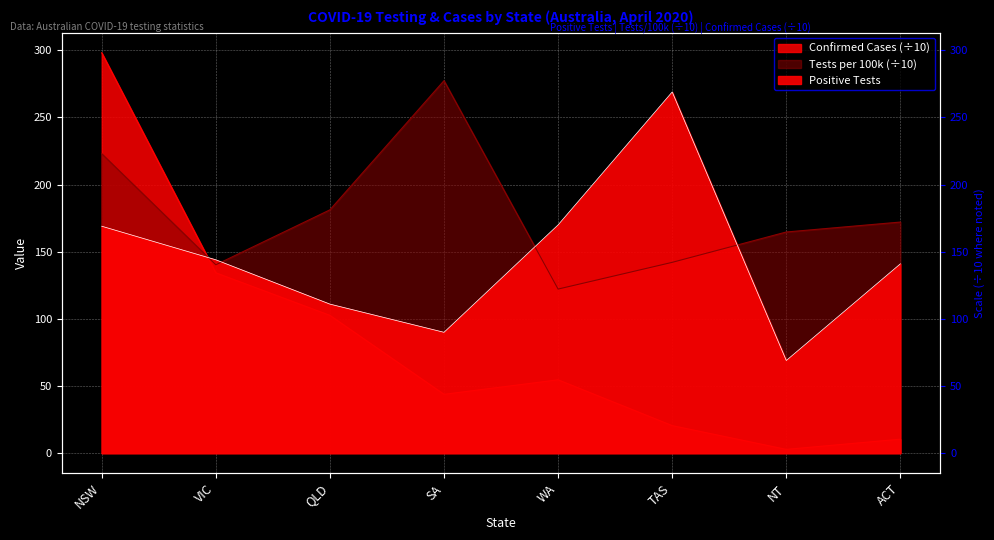

What is the lowest value of the positivetests series?

69.0